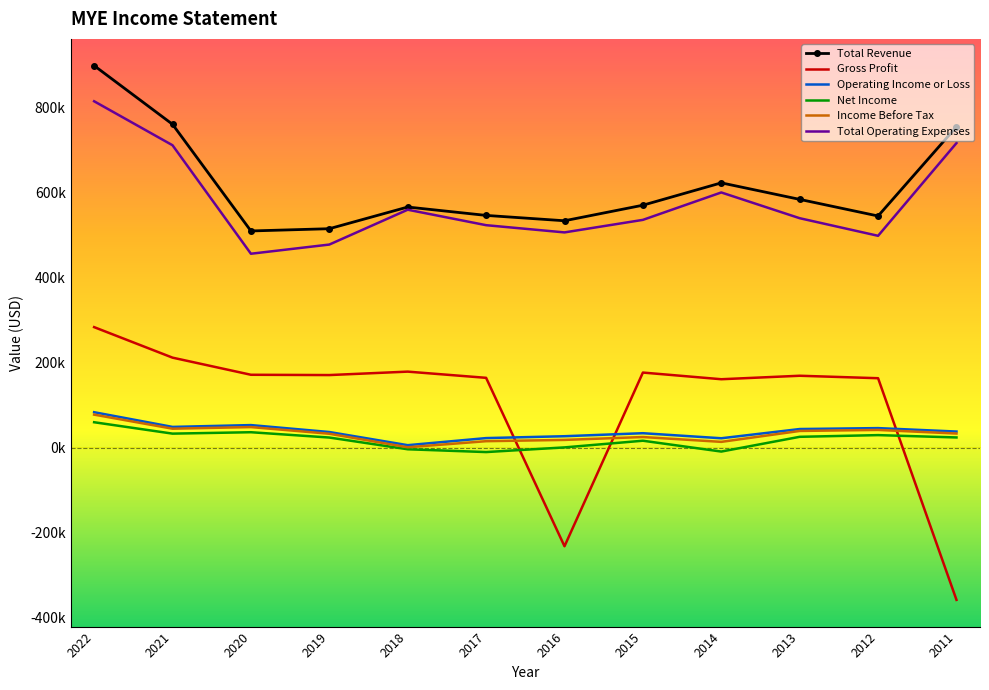

What are all the series names shown in the legend?

Total Revenue, Gross Profit, Operating Income or Loss, Net Income, Income Before Tax, Total Operating Expenses